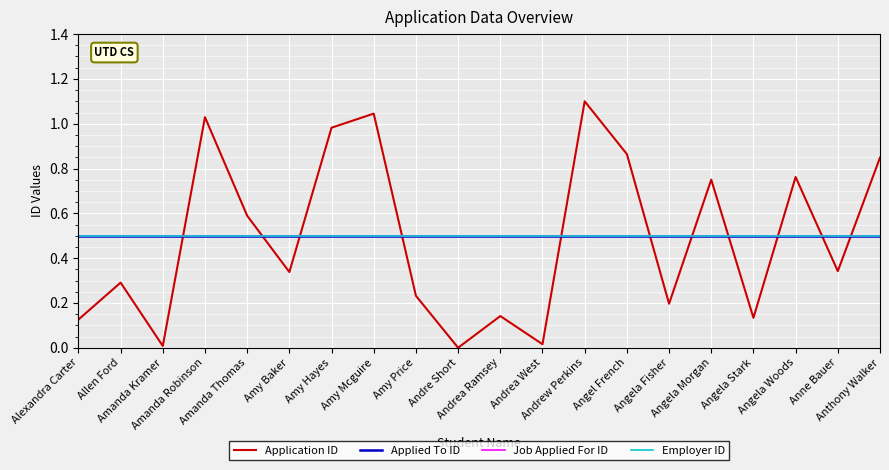

Does the chart have visible grid lines?

Yes